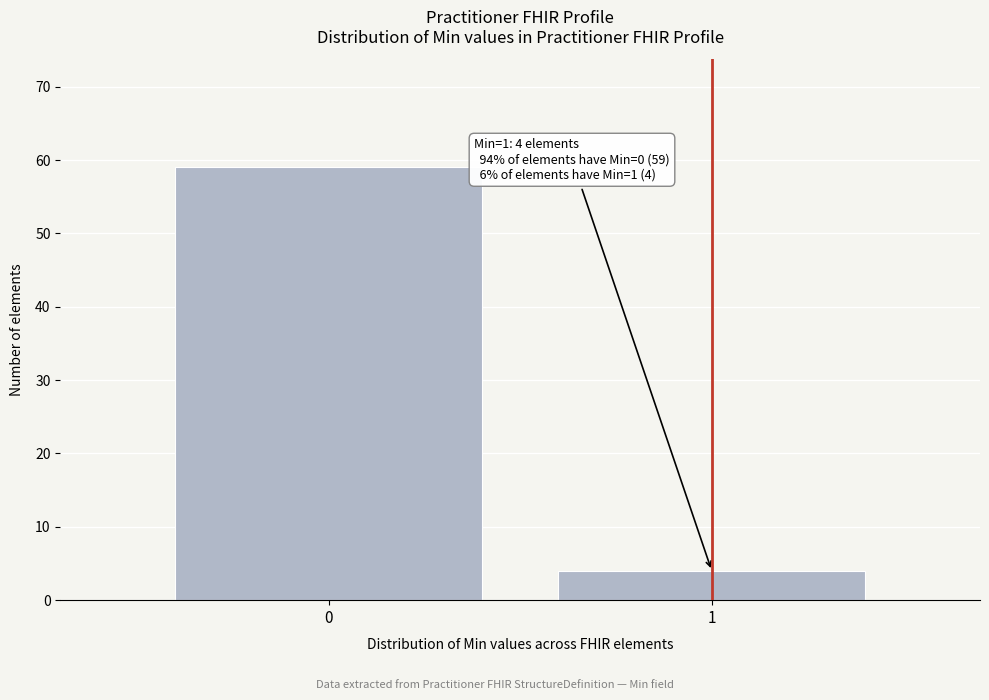

Reading right to left, transcribe all the data shown in this chart.

1=4	0=59